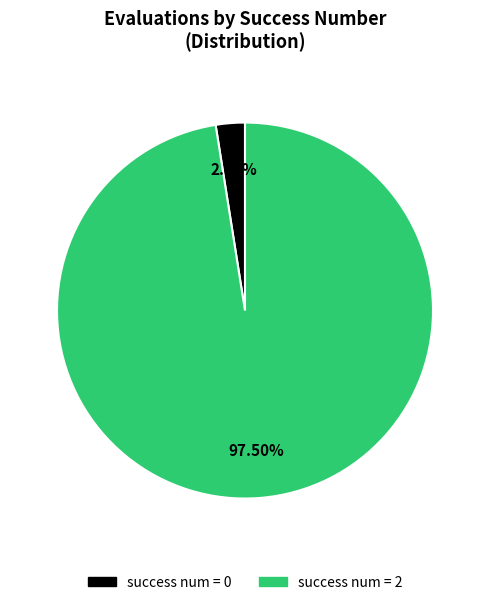

Does success num = 0 represent more than half of the total?

No